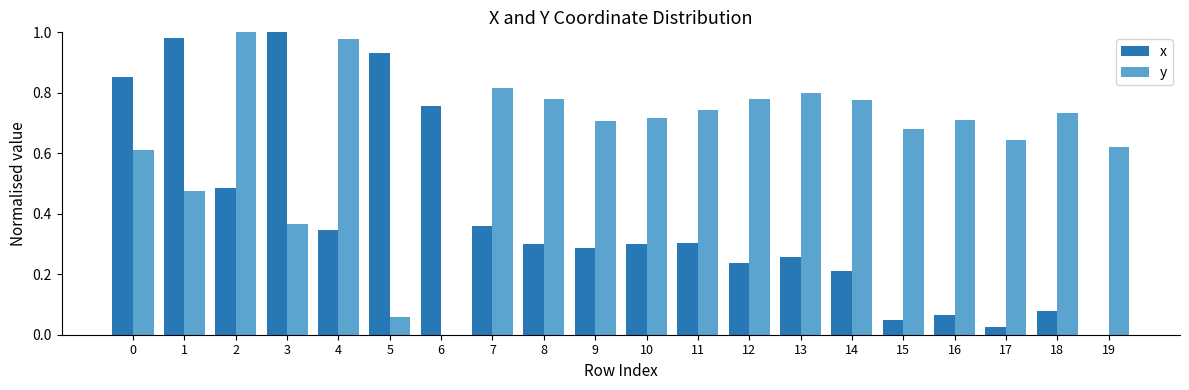

Between 0 and 16, which series saw the biggest shift?

x